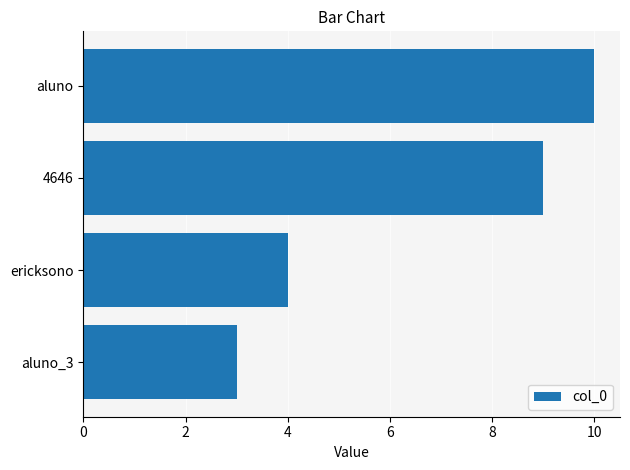

True or false: the data shows 10 at aluno.

True